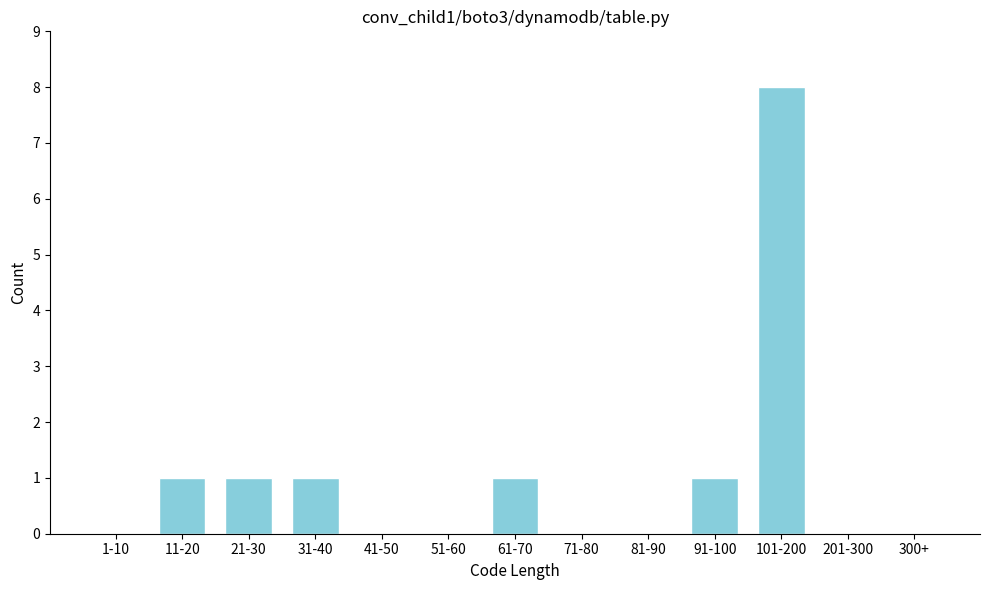

Reading right to left, transcribe all the data shown in this chart.

300+=0	201-300=0	101-200=8	91-100=1	81-90=0	71-80=0	61-70=1	51-60=0	41-50=0	31-40=1	21-30=1	11-20=1	1-10=0